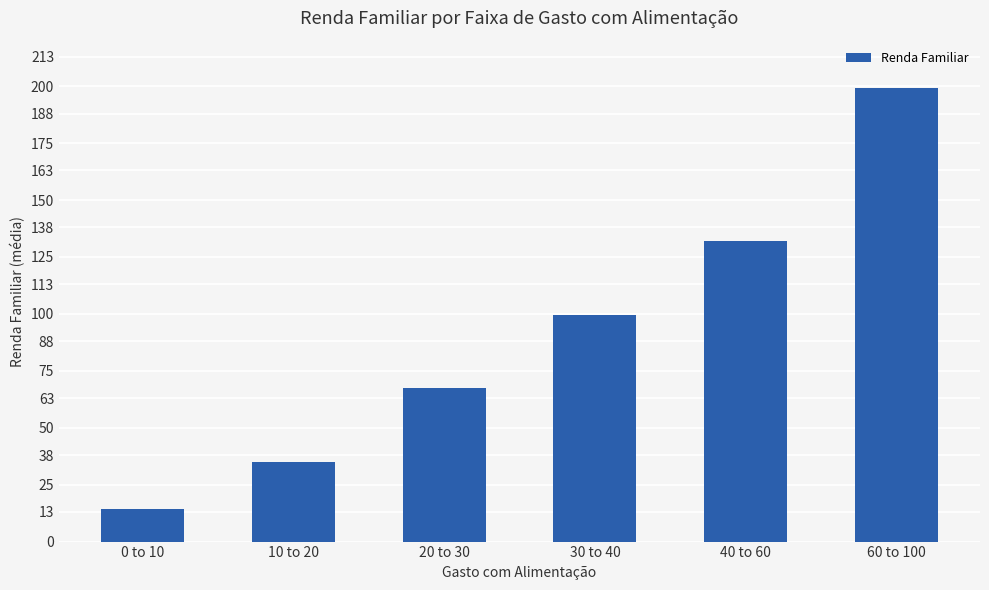

Reading left to right, list all the values displayed in this chart.

14.4	35.0	67.5	99.3	132.1	199.0